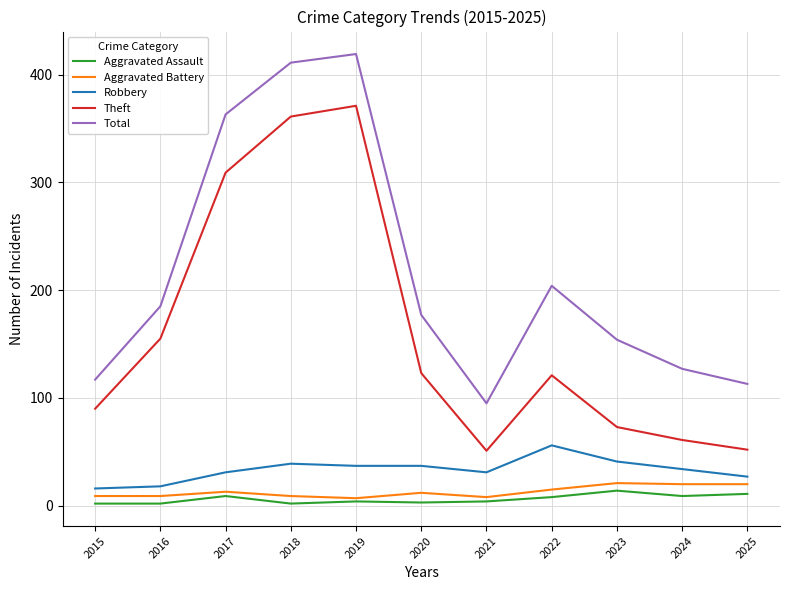

Does the chart display data point markers on the line(s)?

No